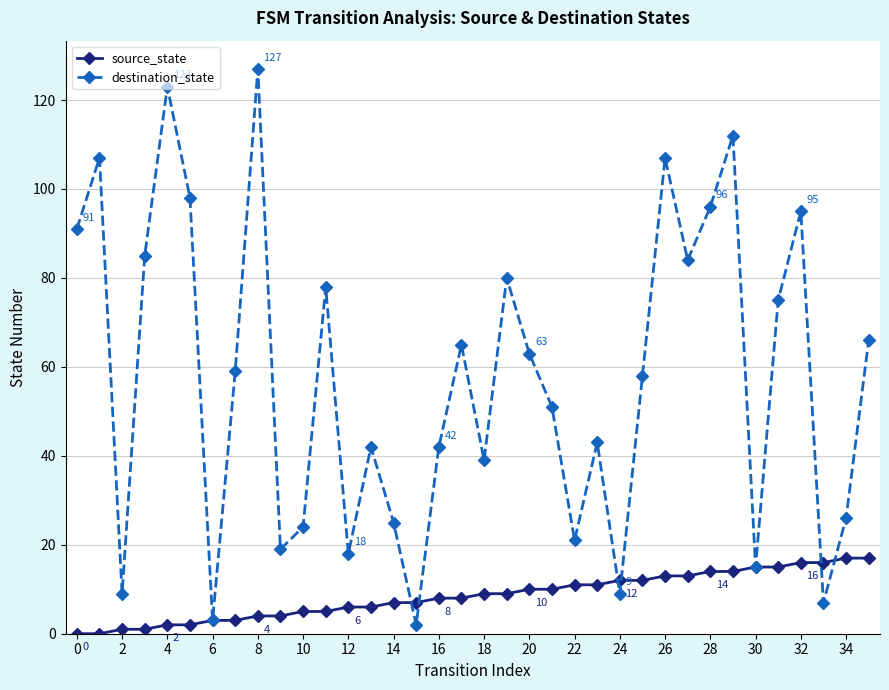

Rank the series by their average value, from highest to lowest.

destination_state, source_state